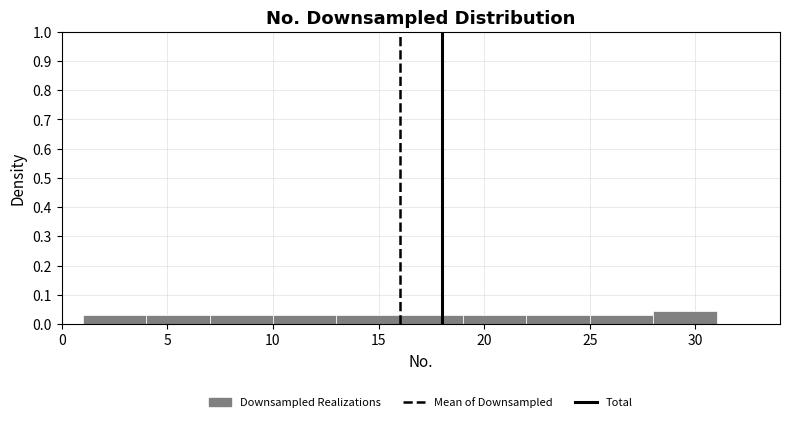

What is the height of the bar covering 1 to 4 on the x-axis? The values are not printed on the chart, so give them approximately, as read against the axis.

0.03